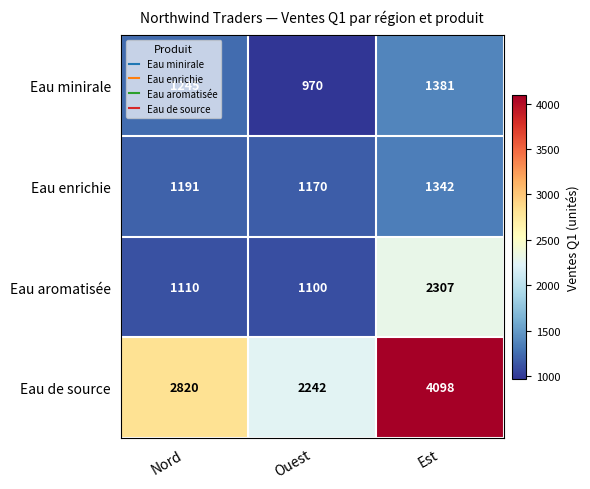

Where is Eau minirale nearest to the value 1175?

Nord